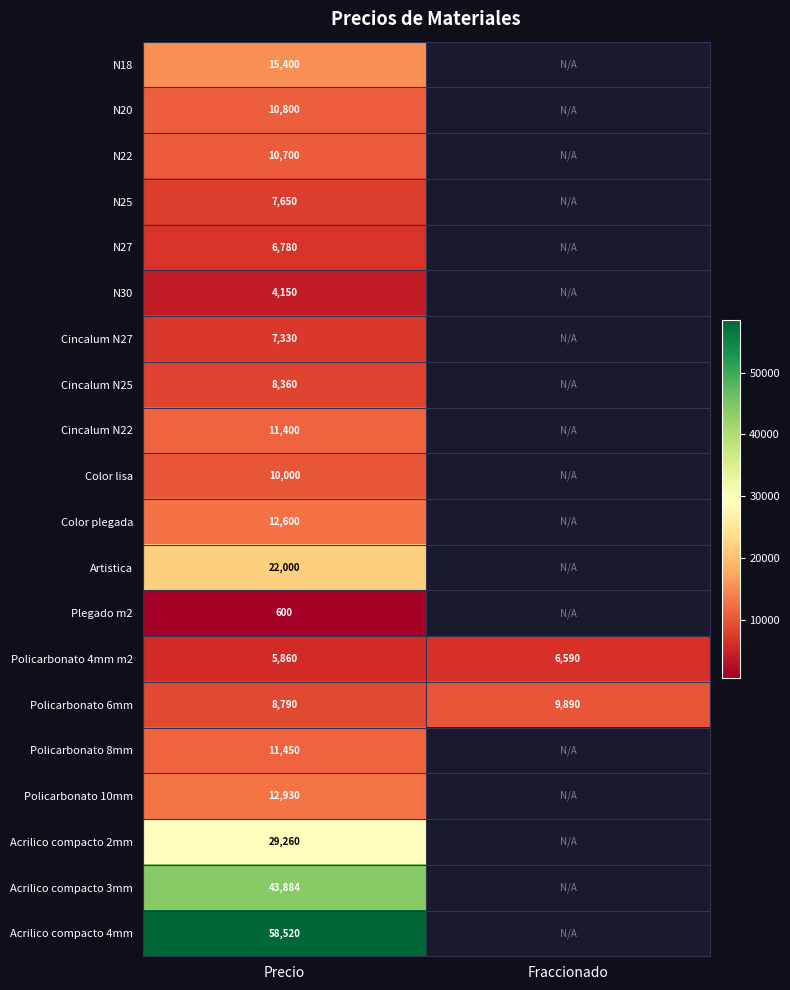

True or false: Artistica has a value of 35170 at Precio.

False